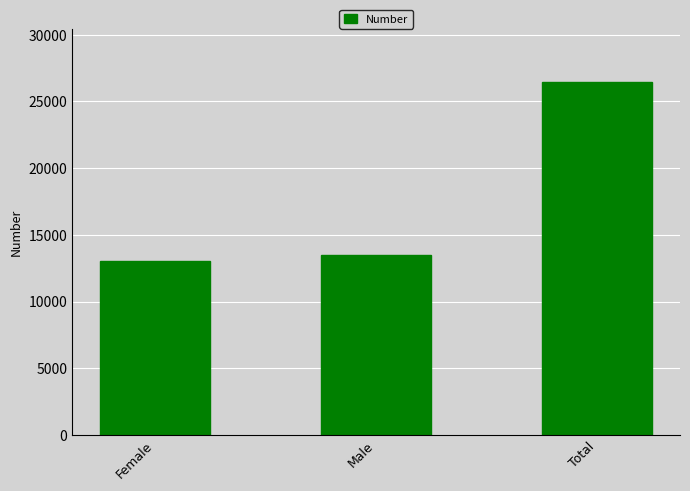

Read the value at Female, to the nearest 100.

13000